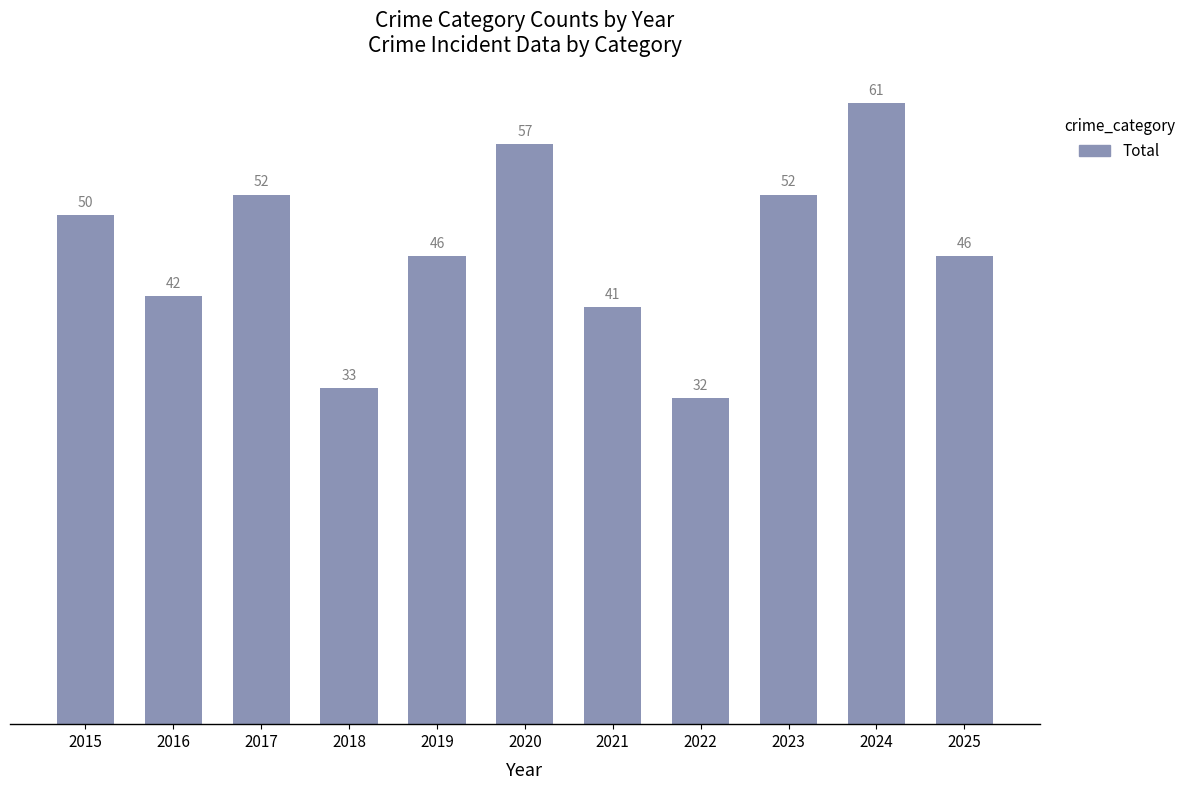

What is the greatest value displayed?

61